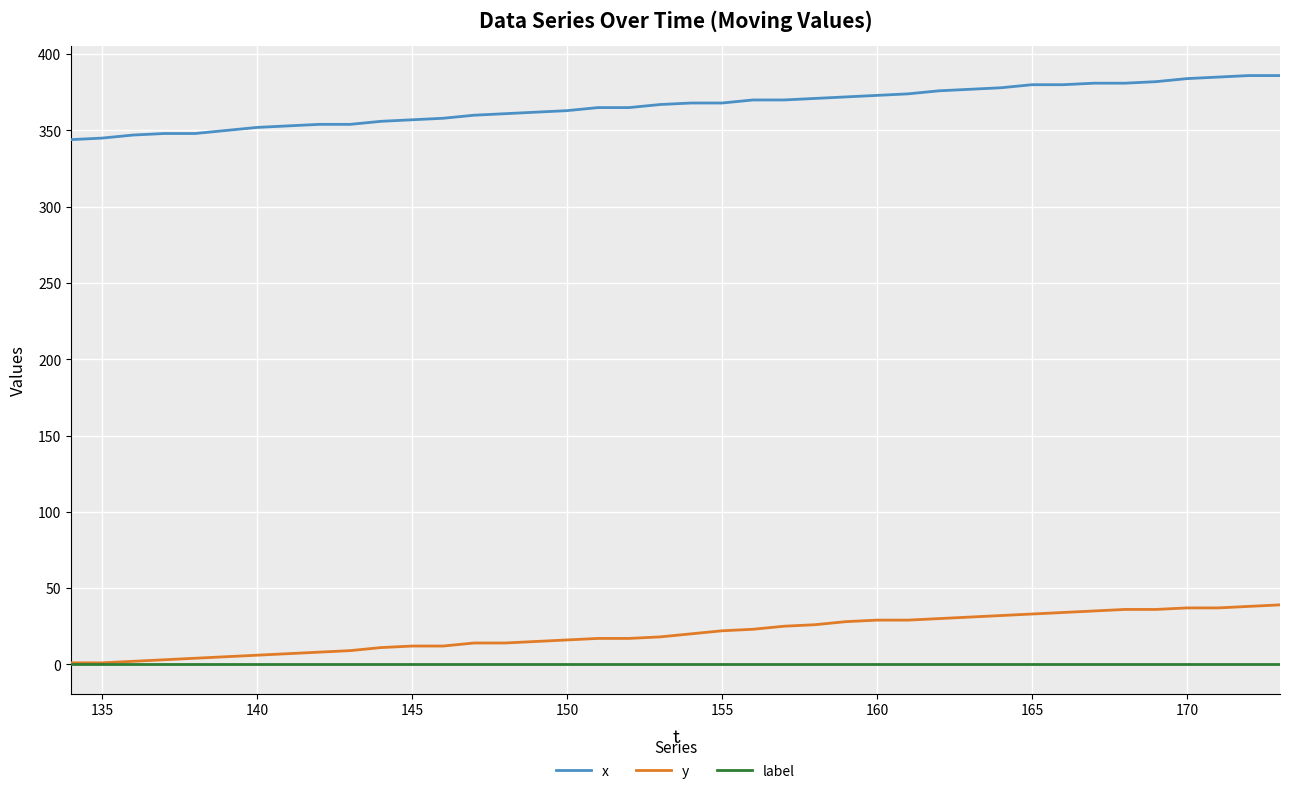

List the series in order of their peak value, lowest first.

label, y, x